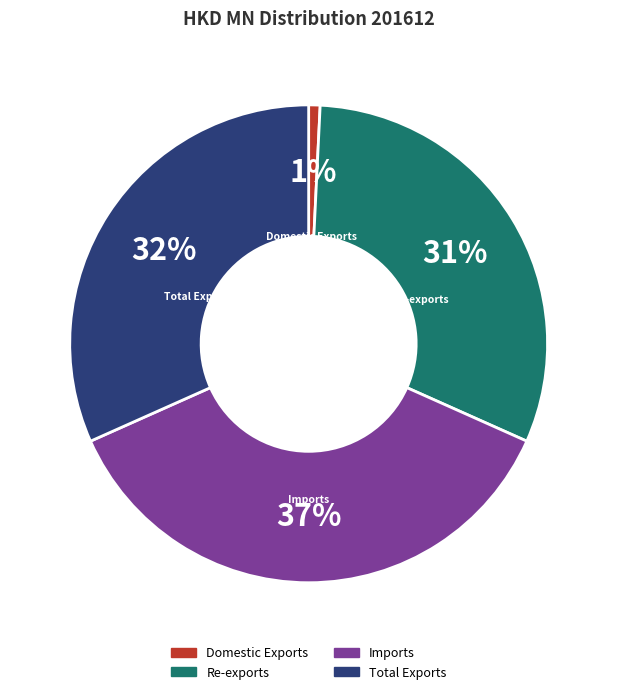

To the nearest percent, what portion does Domestic Exports represent?

1%